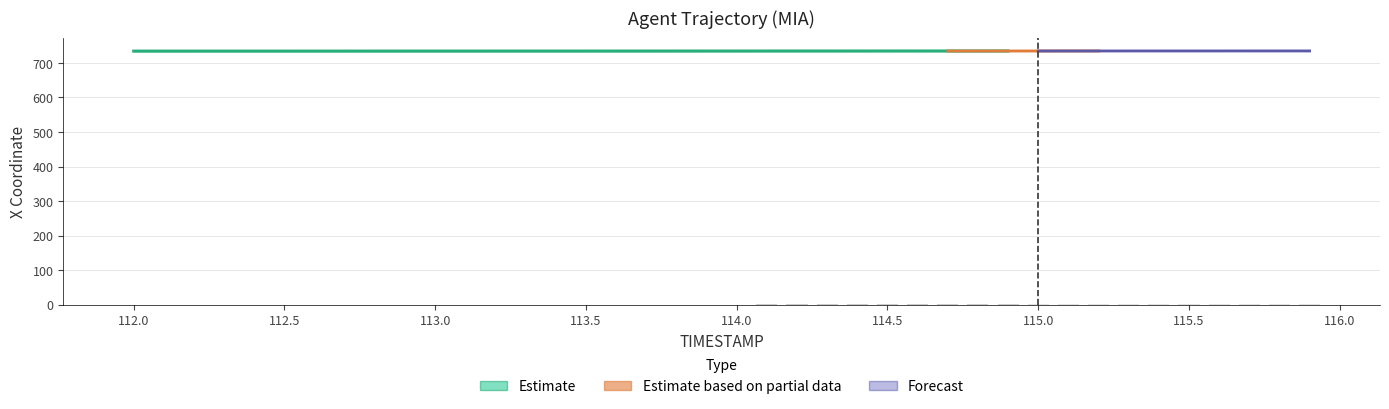

True or false: the data shows 0.7 at 115.3.

False